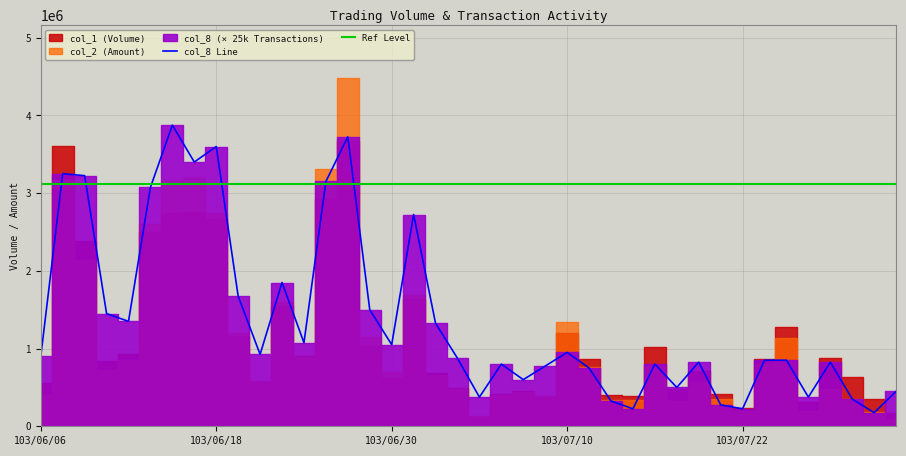

What is the difference between the maximum and minimum values in the col_8 Line series?

3700000